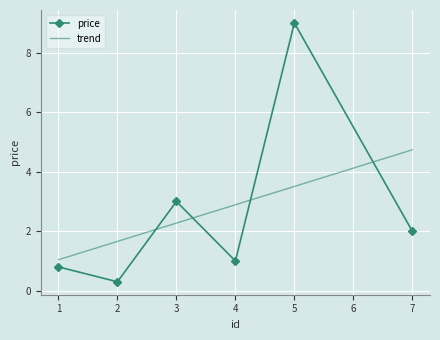

How many intersections are there between price and trend?

4